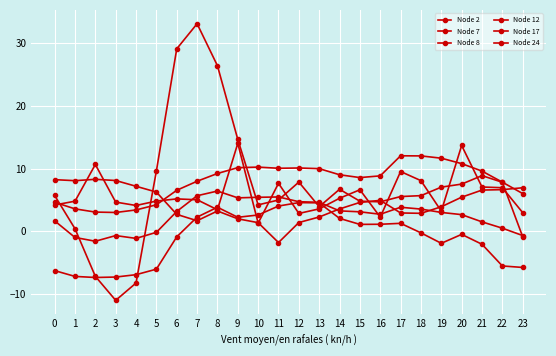

At which label does Node 7 reach its minimum?

3